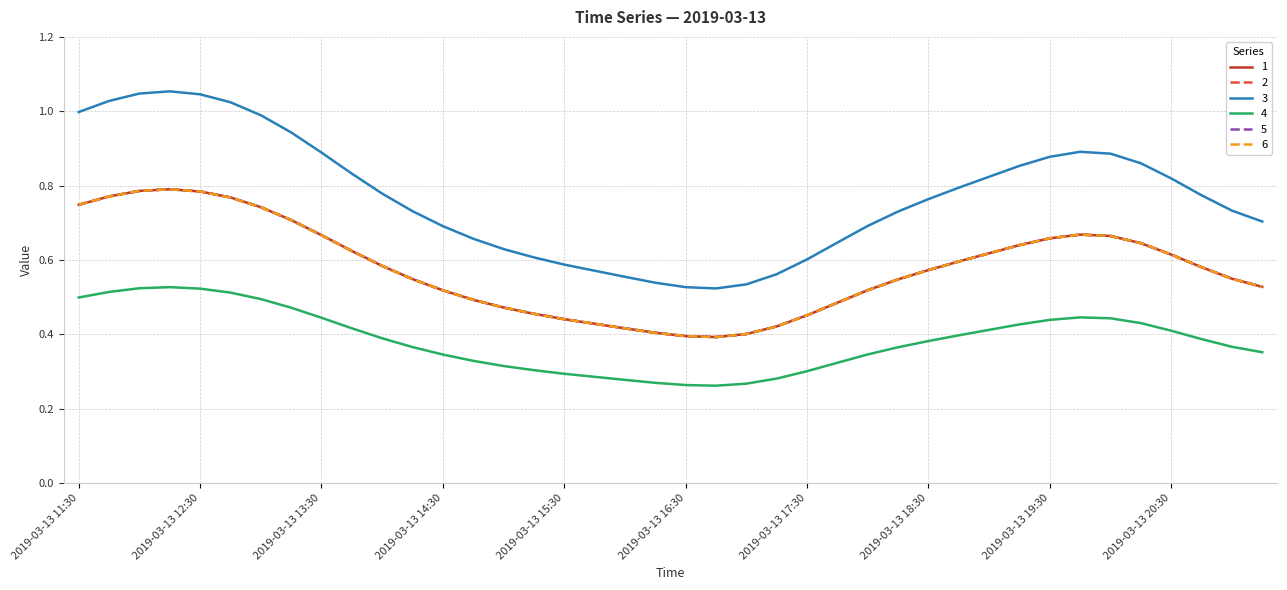

What is the difference between the second highest and second lowest values in the 2 series?

0.4